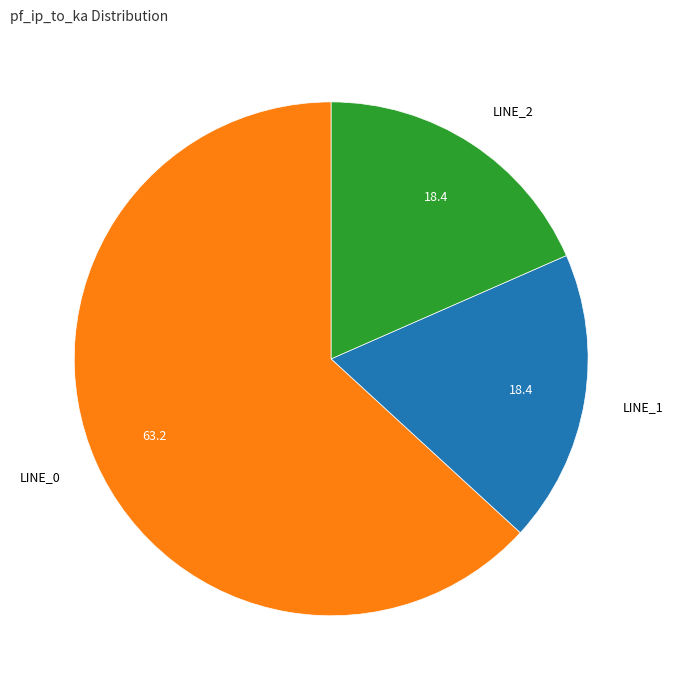

Does any single category account for the majority?

Yes